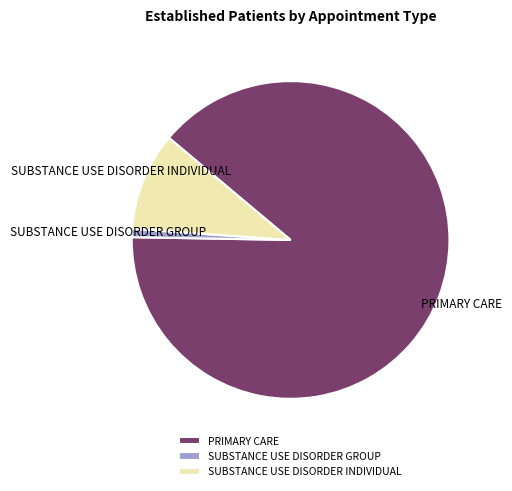

True or false: PRIMARY CARE accounts for 82% of the total.

False